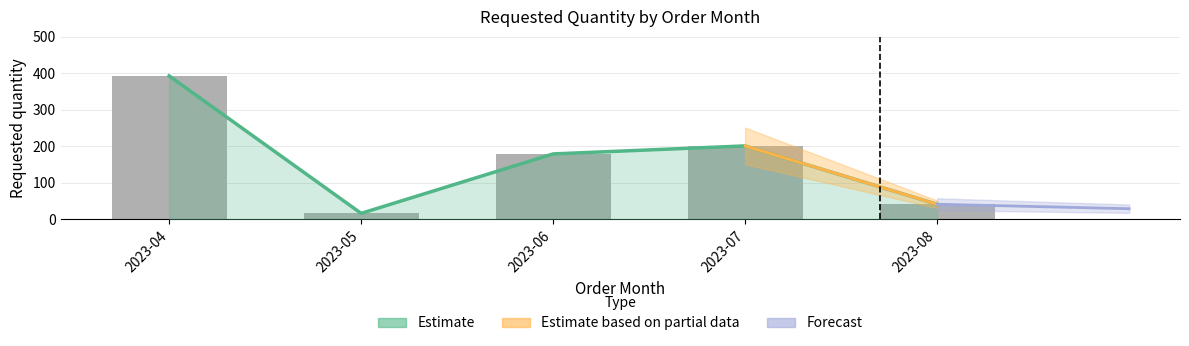

What is the sum of the values at 2023-04 and 2023-06?

572